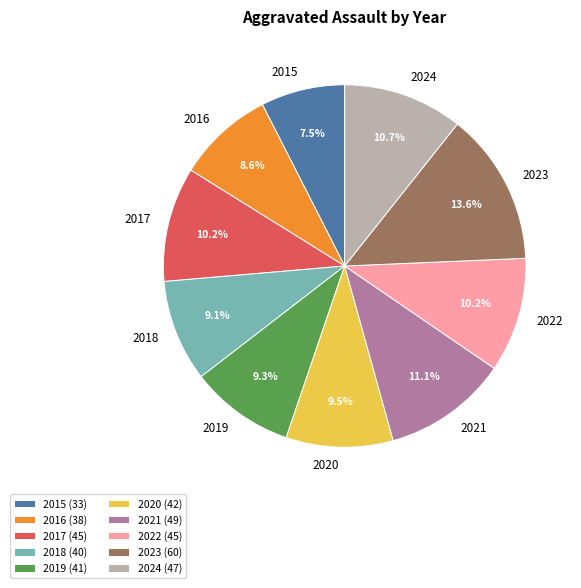

To the nearest percent, what is the average slice percentage?

10%